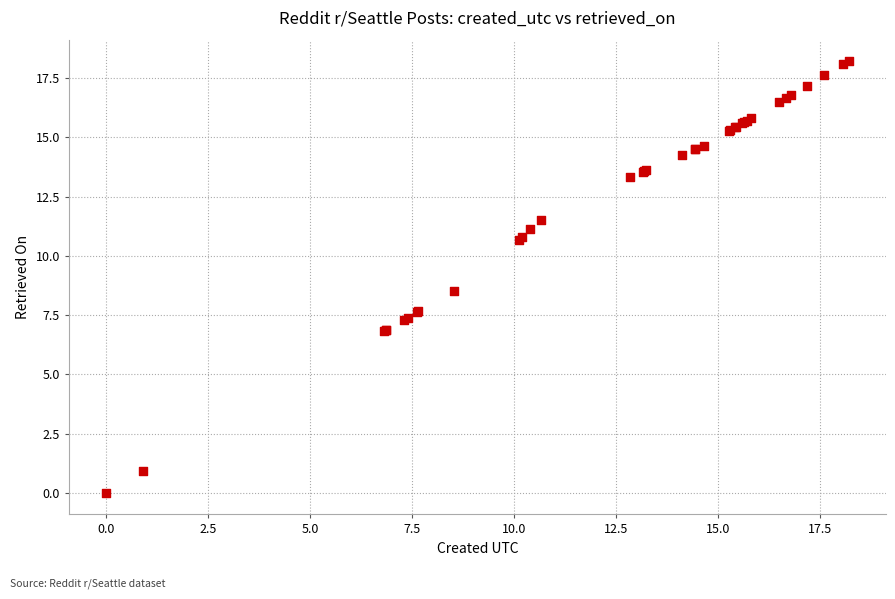

What Y value in the scatter plot is closest to 9?

8.5